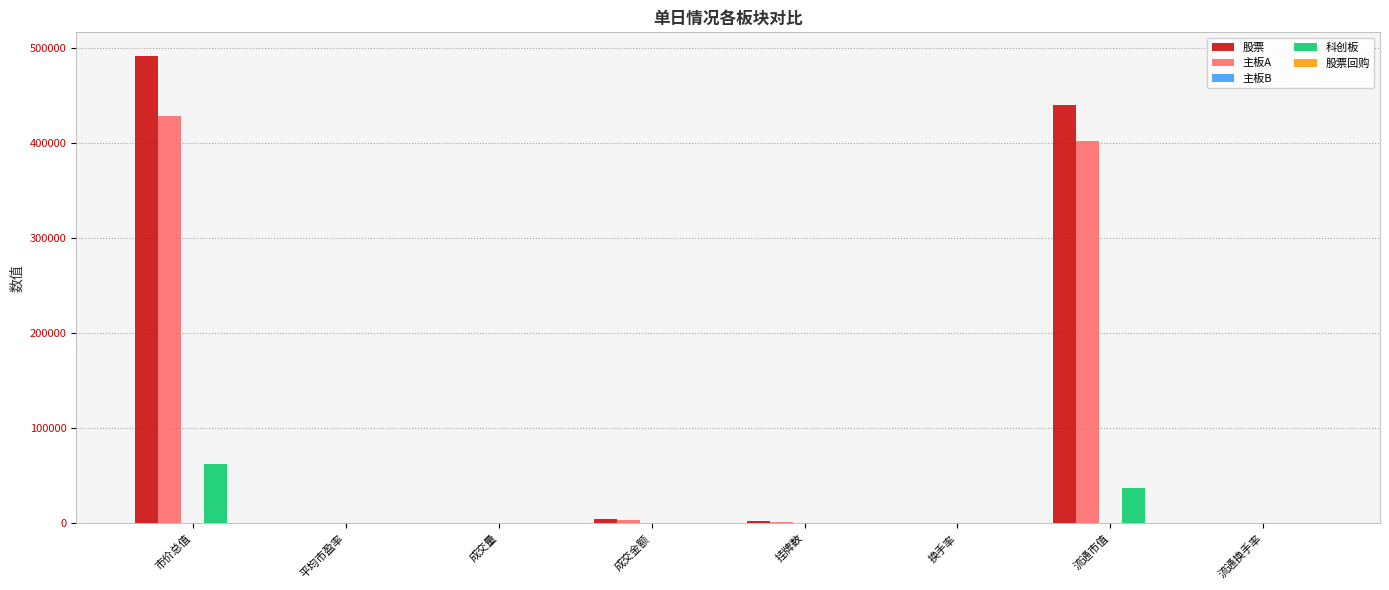

What is the maximum value for 主板A?

428239.2